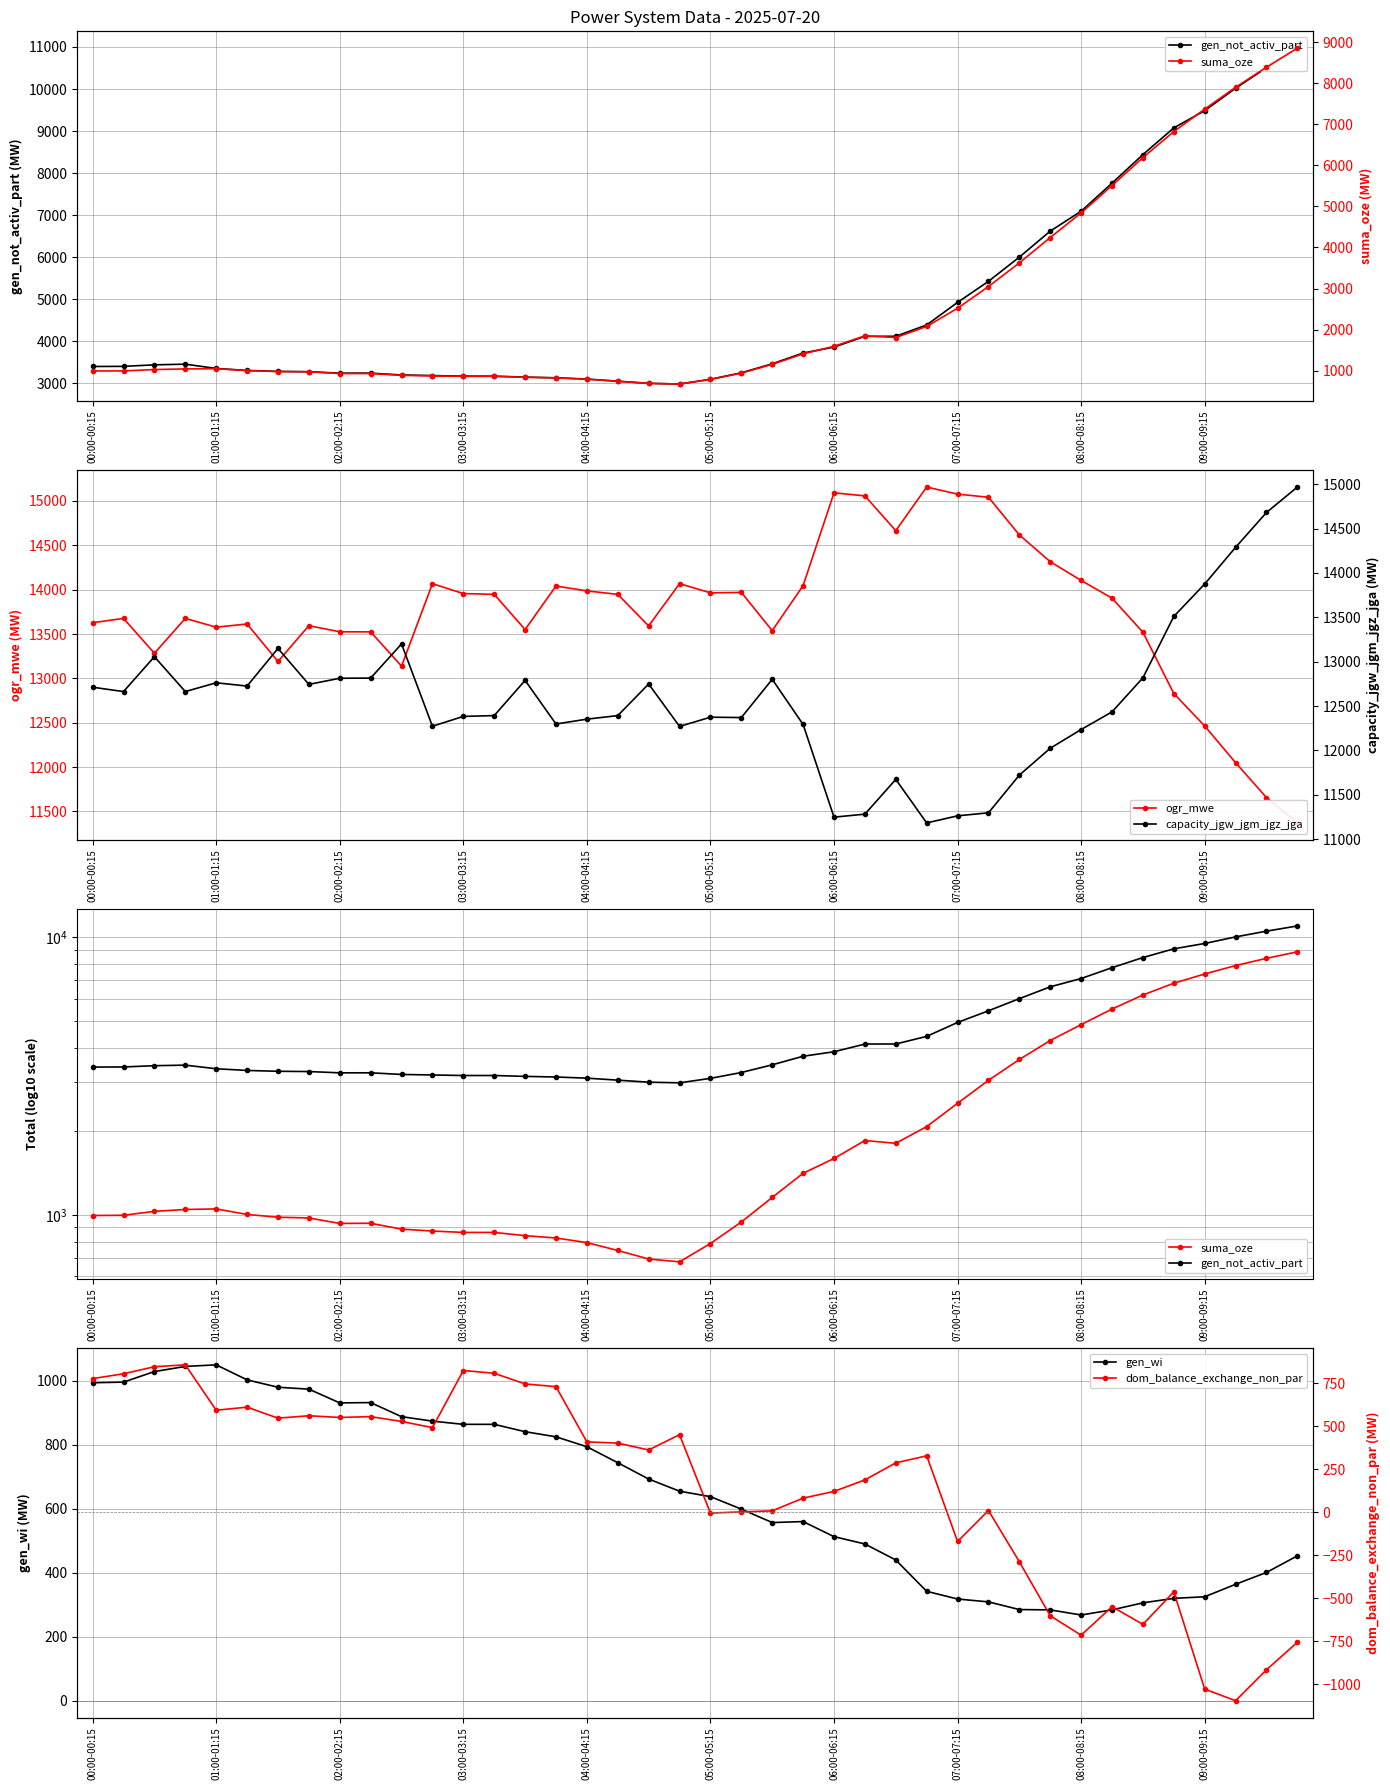

Reading left to right, what are all the values shown in this chart?

gen_not_activ_part: 3404	3407	3443	3459	3357	3310	3287	3280	3245	3246	3202	3188	3174	3174	3151	3135	3105	3054	3003	2987	3100	3254	3468	3724	3865	4120	4122	4391	4928	5428	6004	6622	7095	7762	8441	9076	9486	10019	10506	10972
ogr_mwe: 13627	13676	13283	13676	13577	13613	13190	13594	13525	13524	13138	14067	13956	13947	13550	14041	13986	13947	13591	14068	13964	13969	13538	14046	15092	15057	14665	15157	15077	15042	14617	14315	14104	13904	13520	12829	12463	12049	11656	11370
suma_oze: 994	996	1029	1045	1050	1003	980	974	931	932	888	874	864	864	841	825	794	744	693	677	788	942	1155	1411	1595	1851	1809	2078	2521	3050	3625	4243	4841	5508	6188	6822	7367	7899	8387	8852
gen_wi: 994	996	1029	1045	1050	1003	980	974	931	932	888	874	864	864	841	825	794	744	693	655	638	599	557	560	513	490	440	342	318	309	285	284	268	284	306	320	325	364	401	453
capacity_jgw_jgm_jgz_jga: 12712	12663	13056	12663	12762	12725	13149	12744	12813	12815	13200	12272	12383	12392	12789	12297	12352	12392	12748	12270	12374	12370	12801	12292	11247	11281	11673	11182	11262	11296	11721	12024	12235	12434	12818	13510	13876	14289	14682	14969
dom_balance_exchange_non_par: 778	806	847	858	594	612	548	562	552	557	529	493	825	809	747	731	410	403	363	452	-4	3	9	83	122	189	288	329	-169	11	-287	-601	-714	-548	-651	-462	-1027	-1095	-915	-755